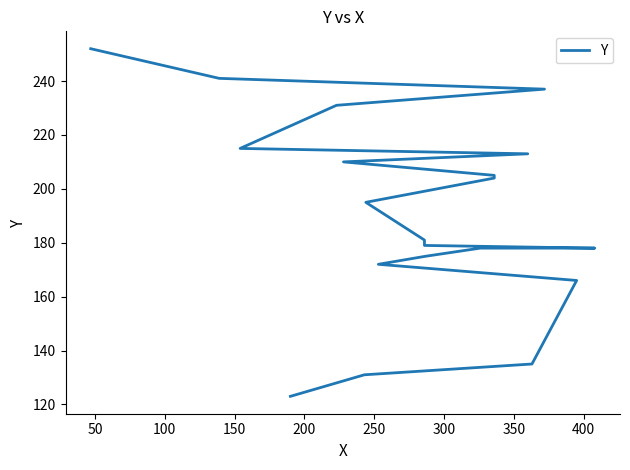

What is the smallest value displayed?

123